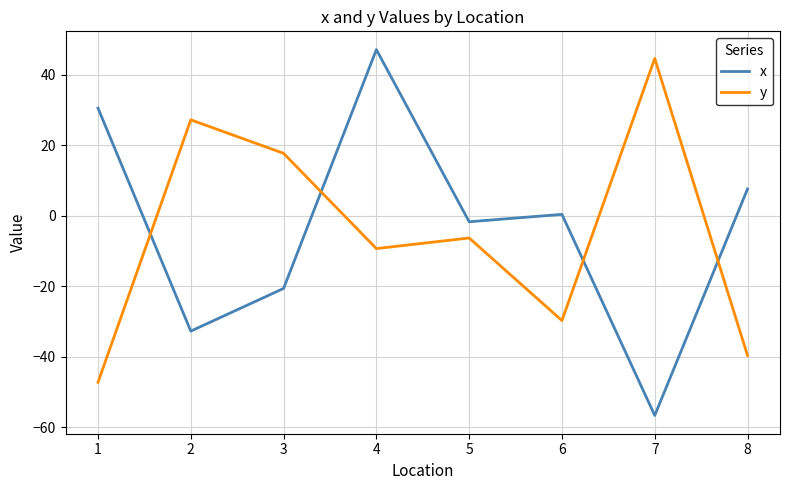

The value of x at 1 is 30.5. True or false?

True